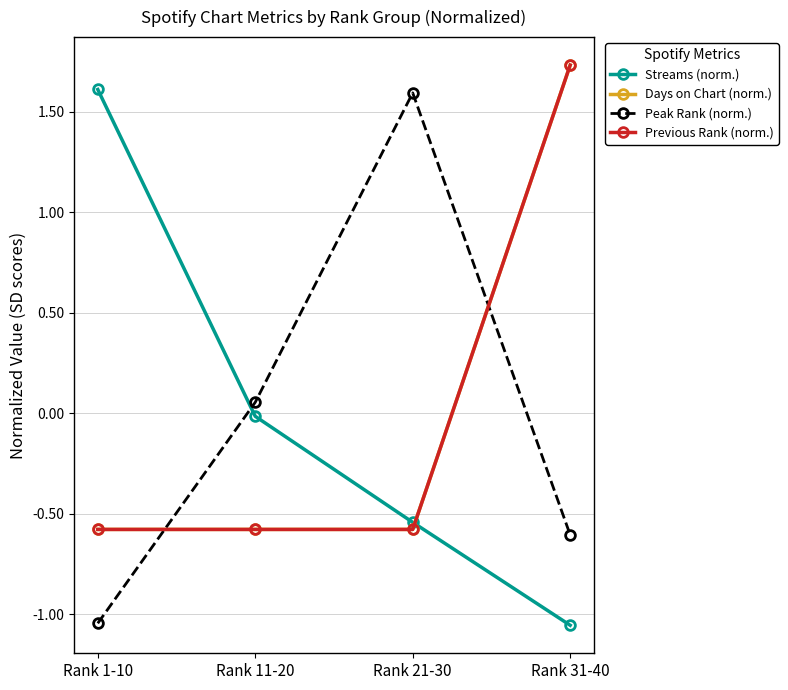

How many values in the Streams (norm.) series exceed 0?

1